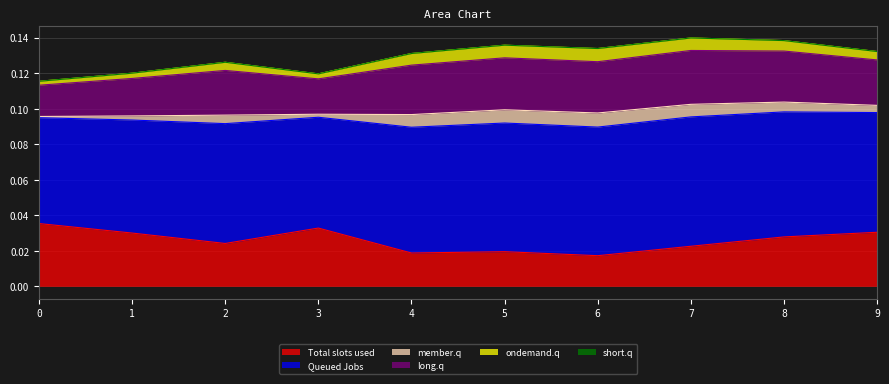

Reading right to left, list all the values displayed in this chart.

0: 0.0	0.0	0.0	0.0	0.0	0.0	0.0	0.0	0.0	0.0
1: 0.1	0.1	0.1	0.1	0.1	0.1	0.1	0.1	0.1	0.1
2: 0.0	0.0	0.0	0.0	0.0	0.0	0.0	0.0	0.0	0.0
3: 0.0	0.0	0.0	0.0	0.0	0.0	0.0	0.0	0.0	0.0
4: 0.0	0.0	0.0	0.0	0.0	0.0	0.0	0.0	0.0	0.0
5: 0.0	0.0	0.0	0.0	0.0	0.0	0.0	0.0	0.0	0.0